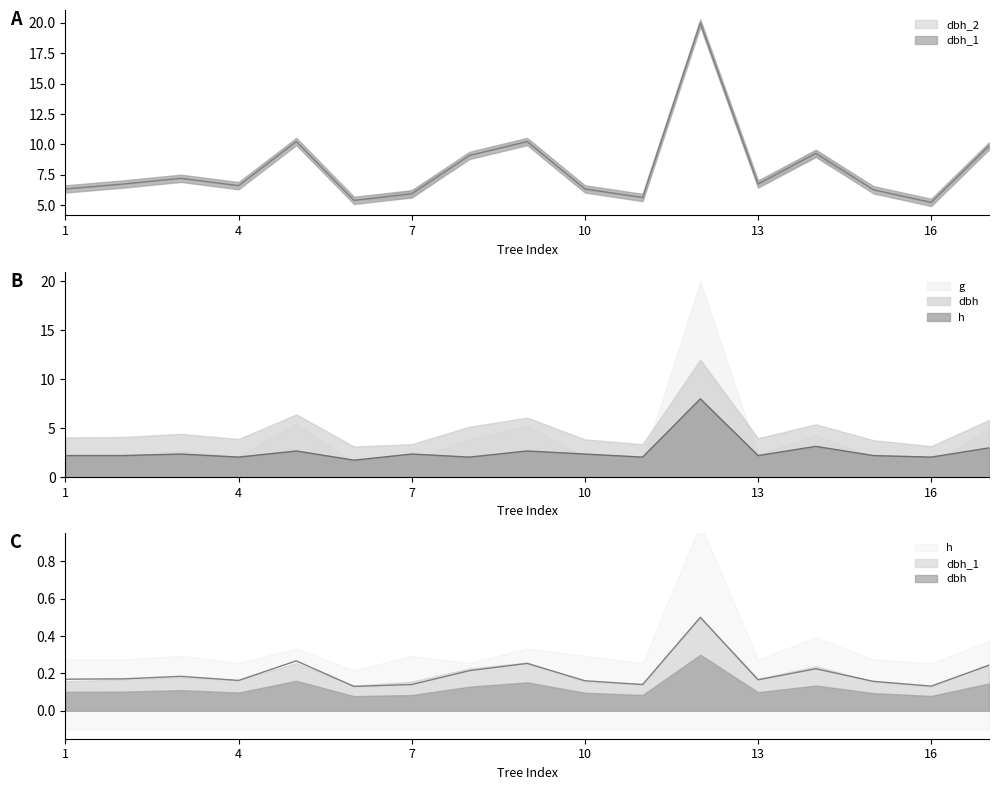

What is the sum of all dbh_1 values?

137.0